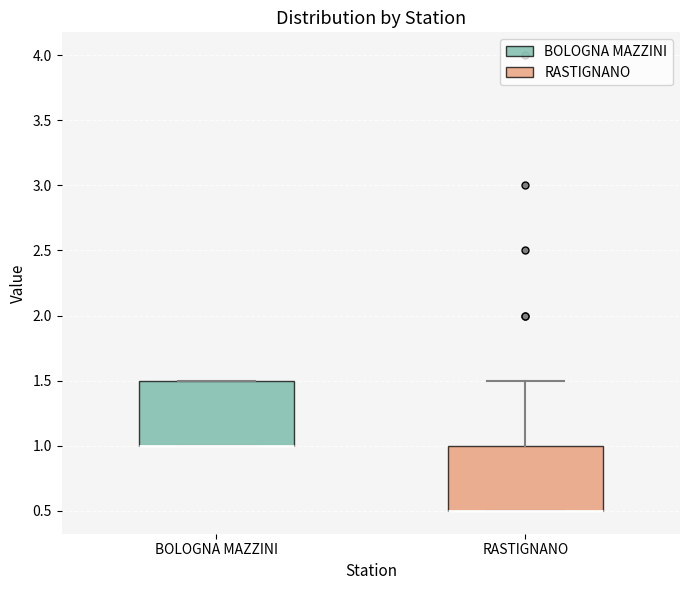

Where is the lower edge of the box for RASTIGNANO on the y-axis? The values are not printed on the chart, so give them approximately, as read against the axis.

0.5